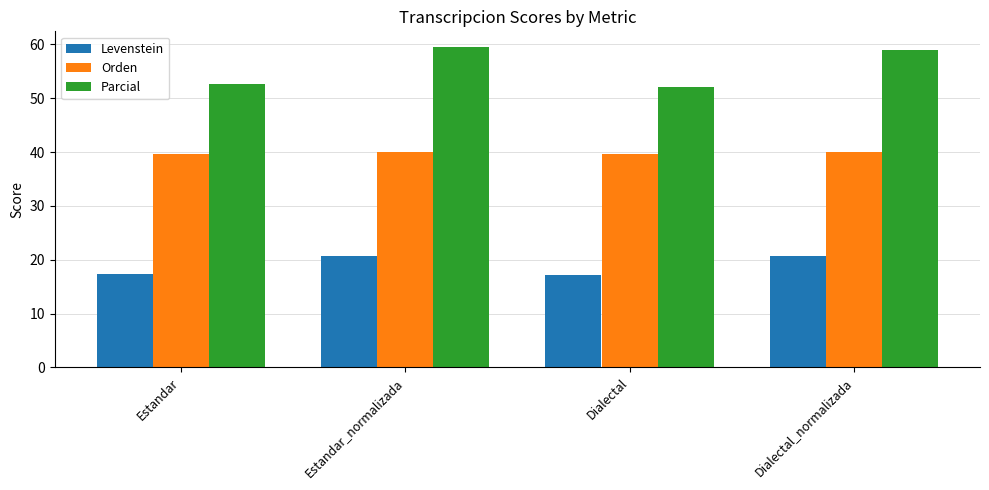

What is the difference between the second highest and minimum values in the Parcial series?

6.8